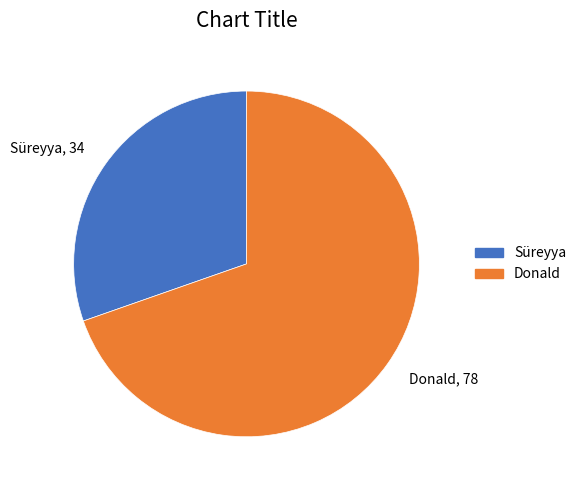

What is the ratio of the value at Donald to the value at Süreyya?

2.3